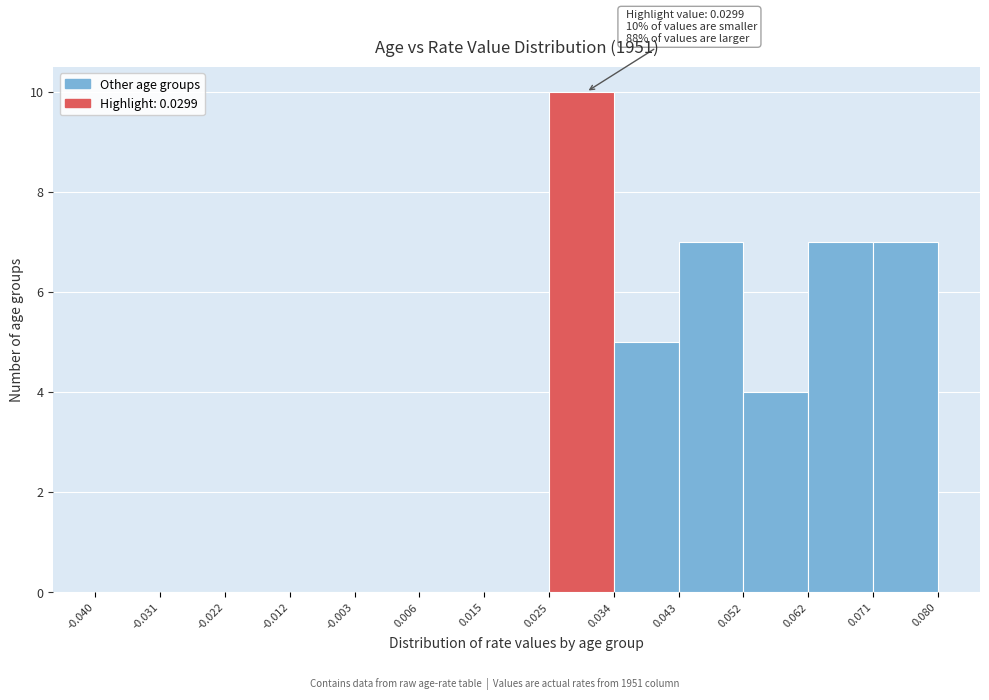

Which range on the x-axis has the tallest bar?

0.025 to 0.034